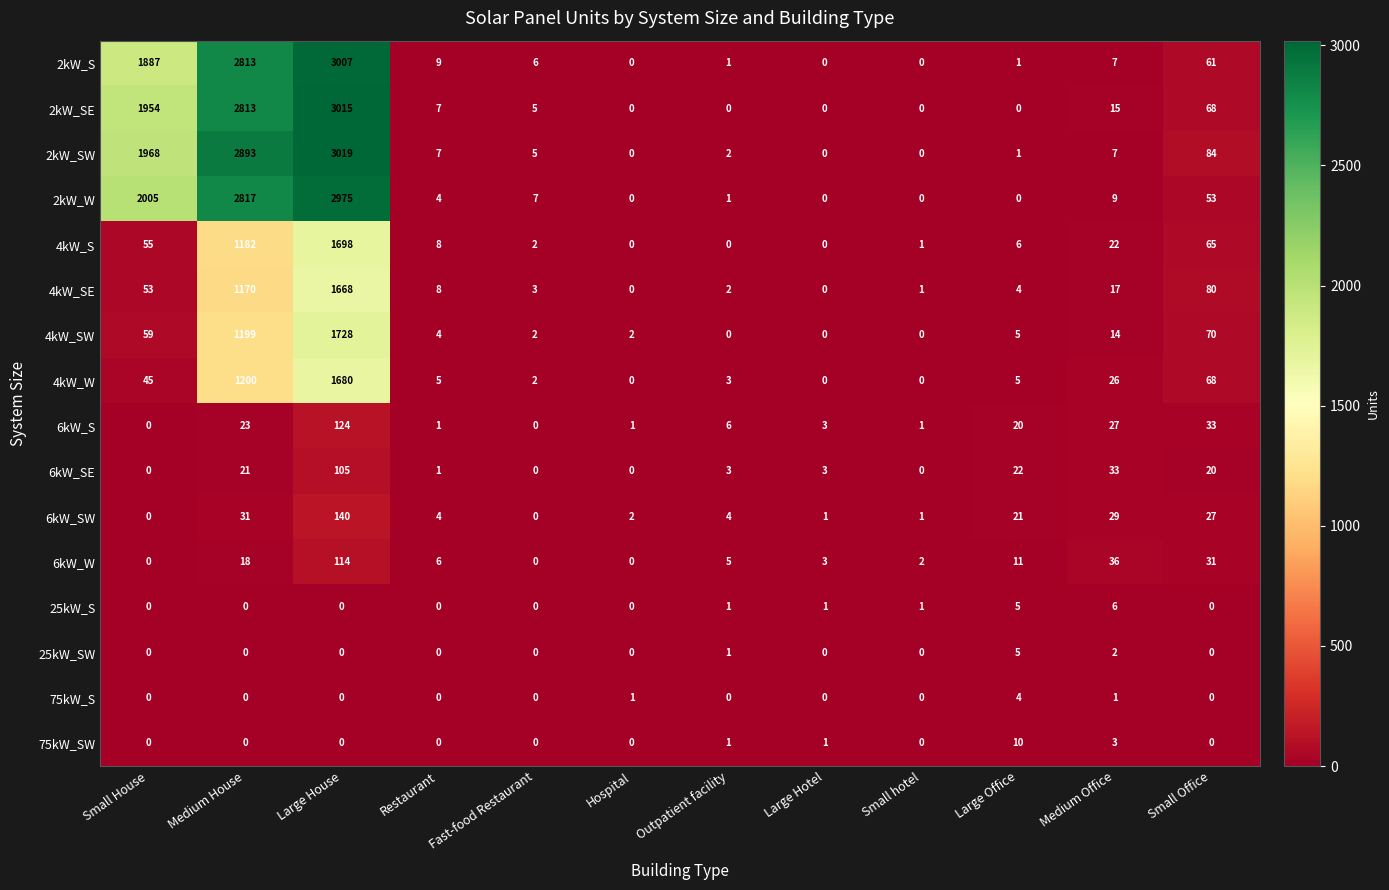

What is the total value across all series at Medium Office?

254